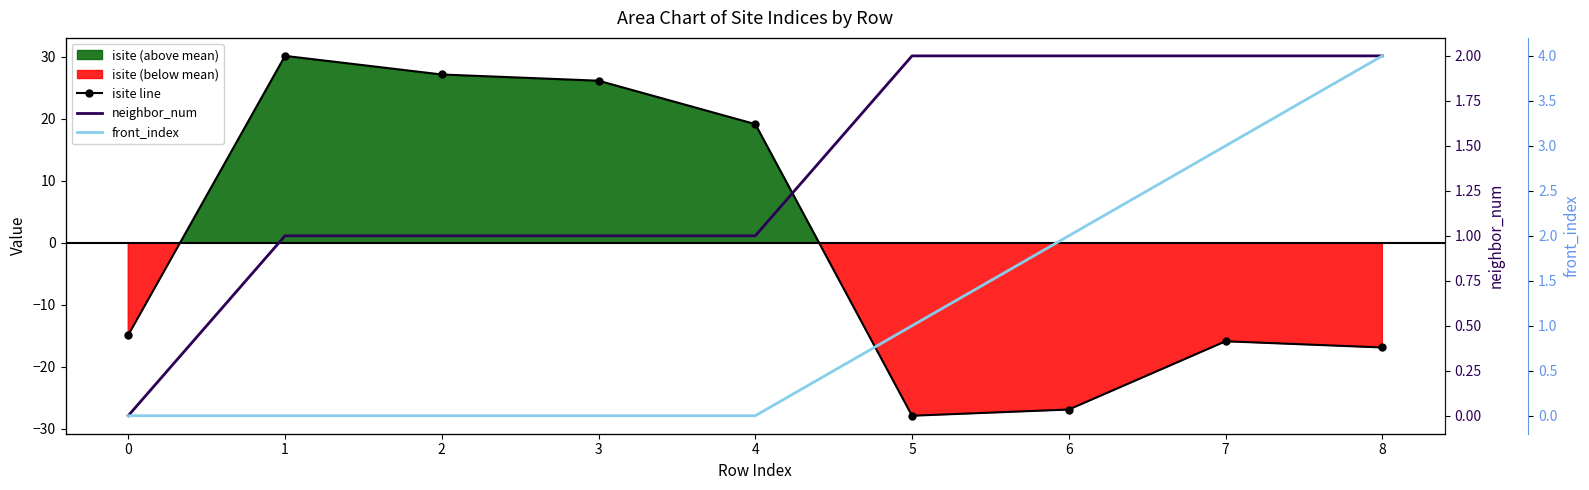

Reading left to right, extract all data points from this chart.

isite line: 0=-14.9	1=30.1	2=27.1	3=26.1	4=19.1	5=-27.9	6=-26.9	7=-15.9	8=-16.9
neighbor_num: 0=0.0	1=1.0	2=1.0	3=1.0	4=1.0	5=2.0	6=2.0	7=2.0	8=2.0
front_index: 0=0.0	1=0.0	2=0.0	3=0.0	4=0.0	5=1.0	6=2.0	7=3.0	8=4.0